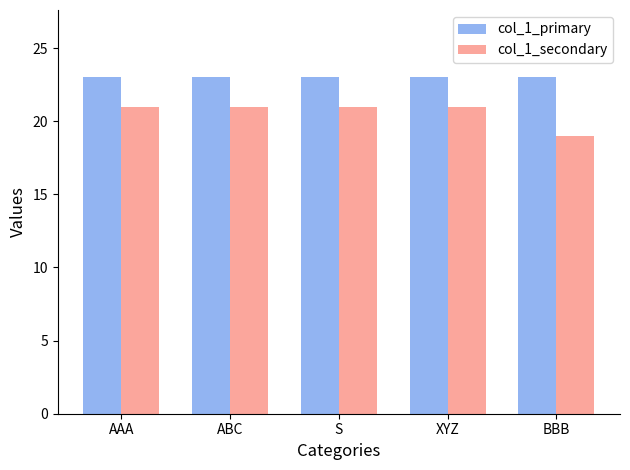

What is the spread (max minus min) of values at BBB?

4